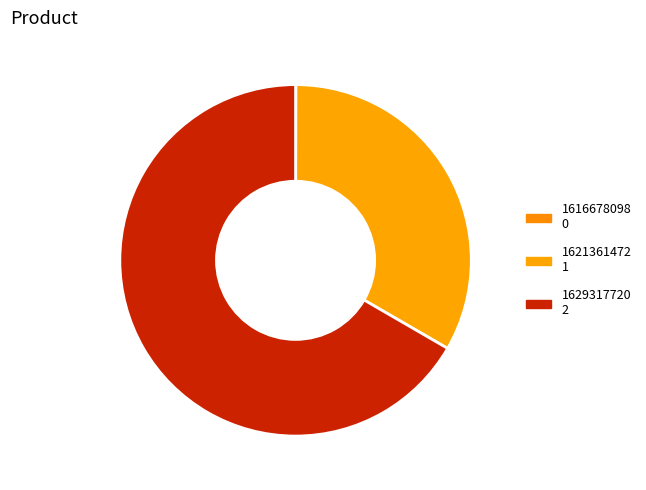

What is the smallest slice in the pie chart?

1616678098